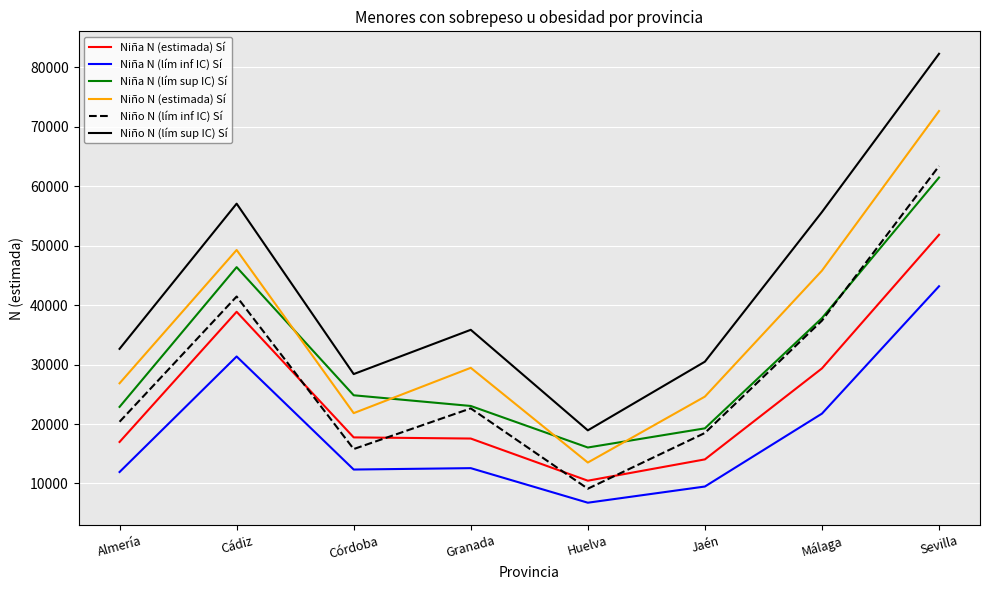

What value does the Niña N (estimada) Sí series have at Málaga?

29364